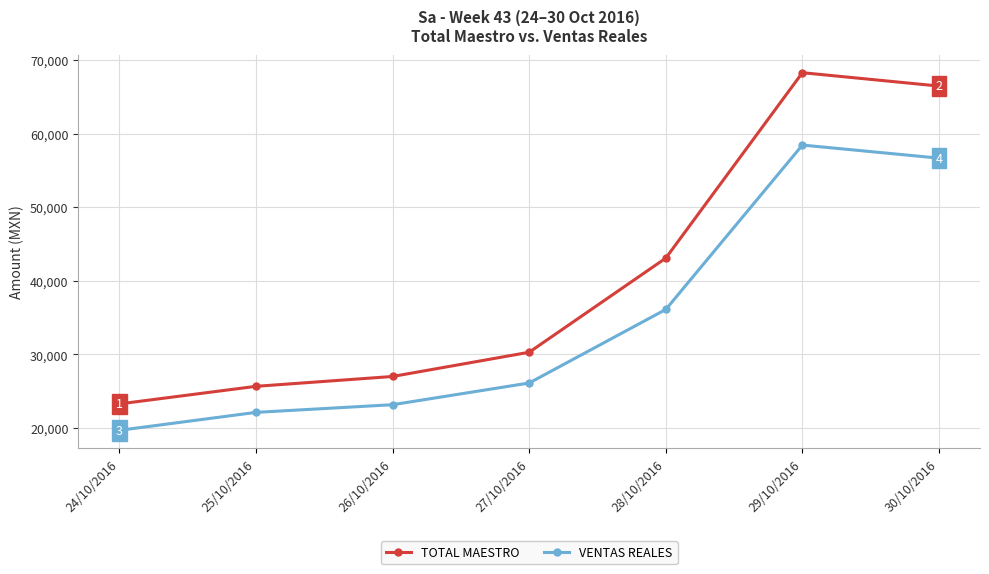

What is the difference between the maximum and second lowest values in the VENTAS REALES series?

36315.5